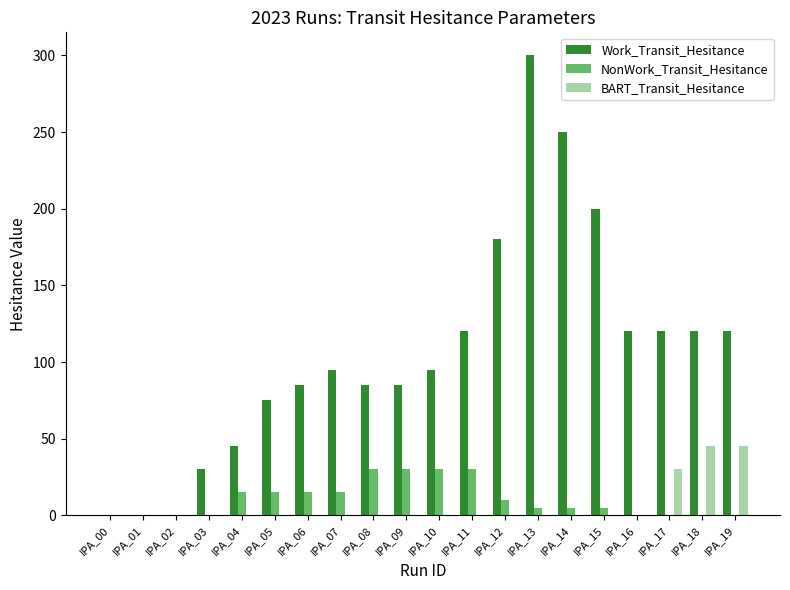

What is the sum of all Work_Transit_Hesitance values?

2125